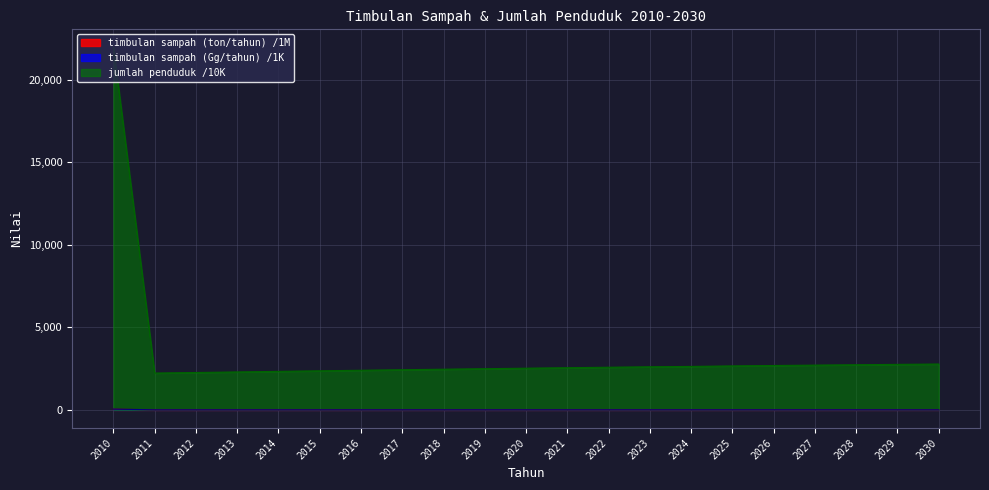

True or false: timbulan sampah (ton/tahun) and timbulan sampah (Gg/tahun) intersect in this chart.

False